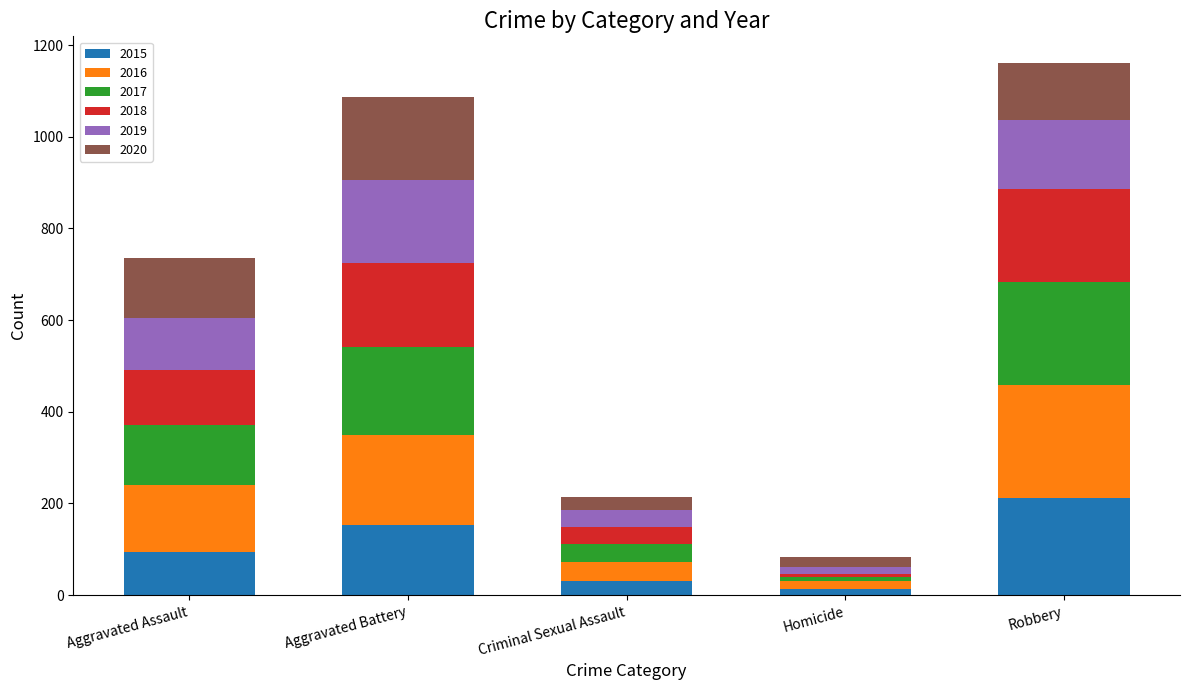

Reading right to left, list the values for the 2015 series.

212	13	31	154	95